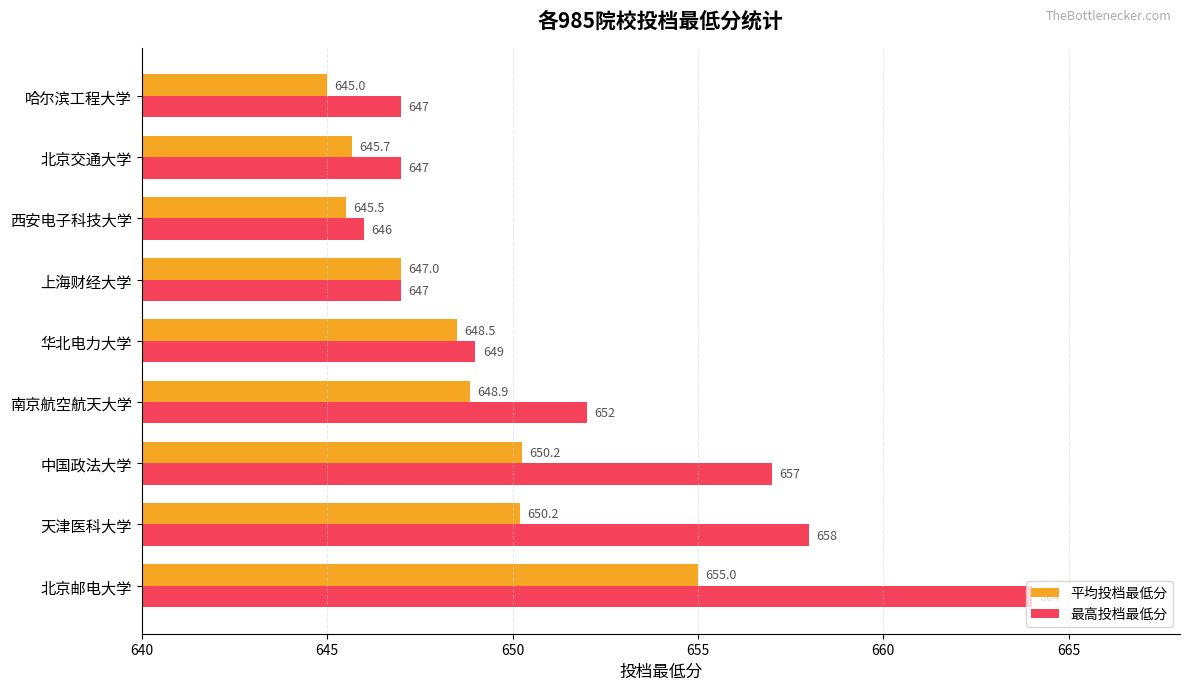

The value of 最高投档最低分 at 哈尔滨工程大学 is 647.0. True or false?

True